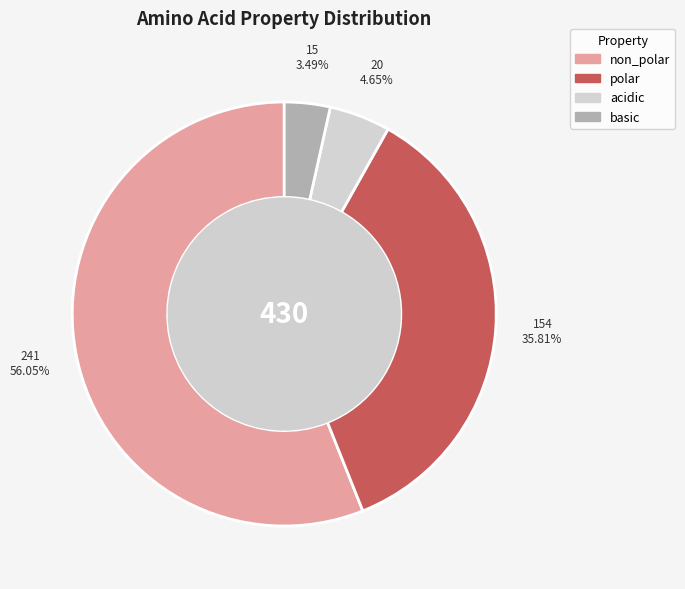

What percentage is the non_polar slice, to the nearest percent?

56%